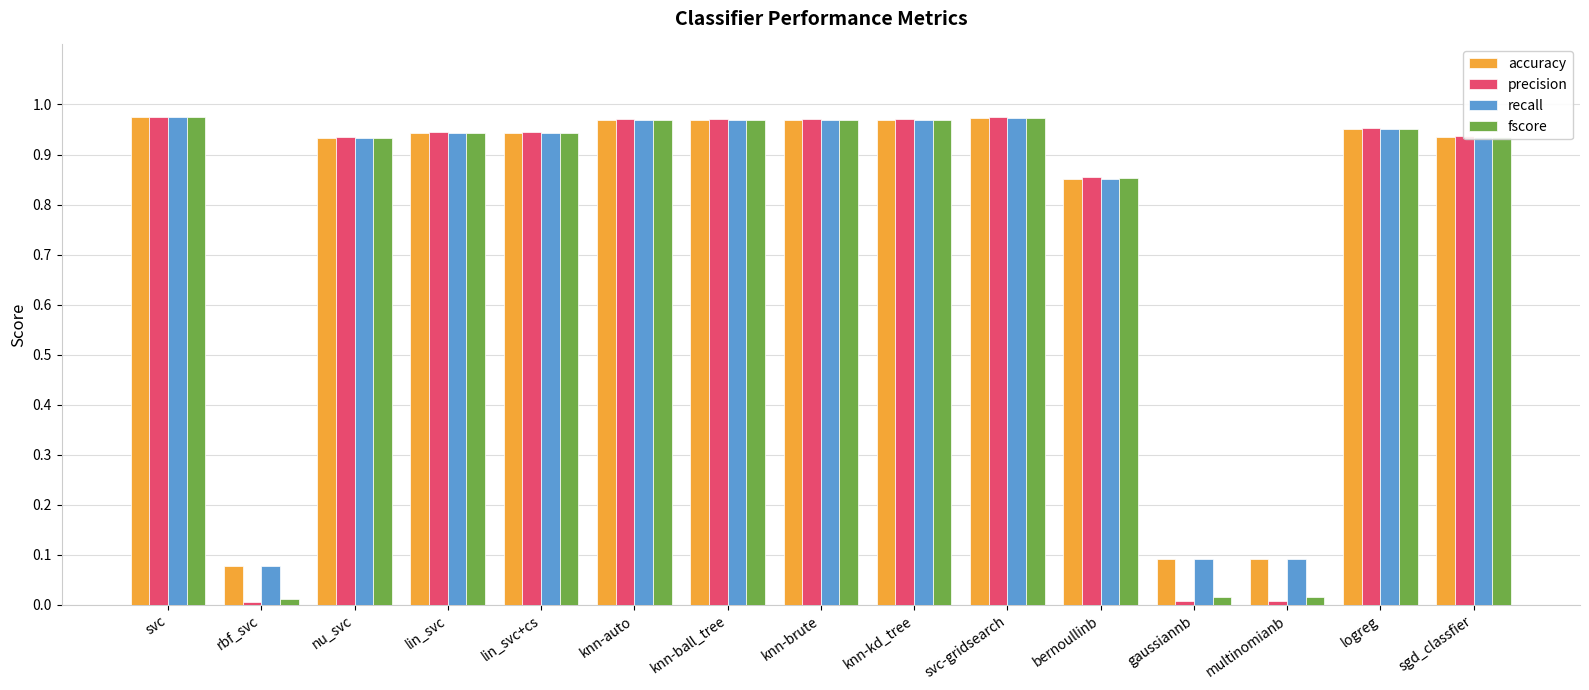

What is the sum of all recall values?

11.6